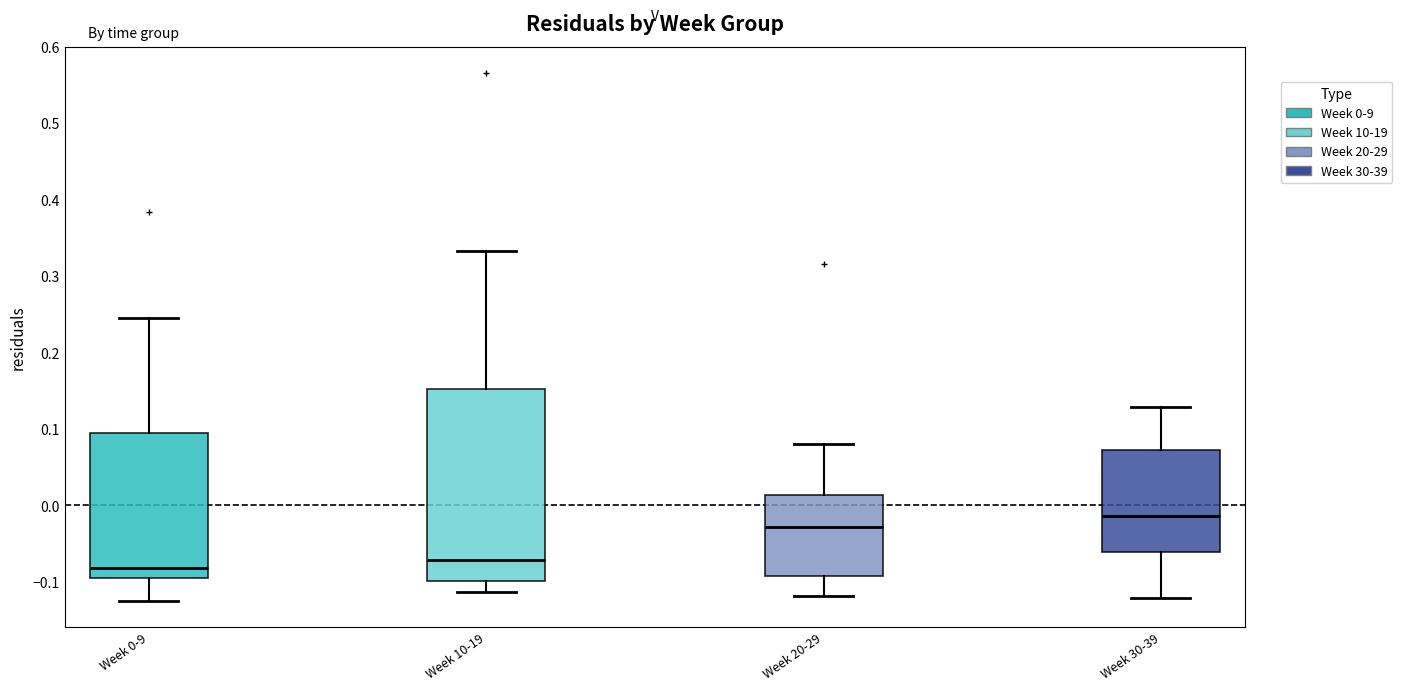

Reading left to right, transcribe this box plot: for each box, give where its median line is, the range the box spans, and where its two whiskers end, as read against the y-axis. The values are not printed on the chart, so give them approximately, as read against the axis.

Week 0-9: median -0.08, box -0.09 to 0.10, whiskers -0.12 to 0.24
Week 10-19: median -0.07, box -0.10 to 0.15, whiskers -0.11 to 0.33
Week 20-29: median -0.03, box -0.09 to 0.01, whiskers -0.12 to 0.08
Week 30-39: median -0.01, box -0.06 to 0.07, whiskers -0.12 to 0.13